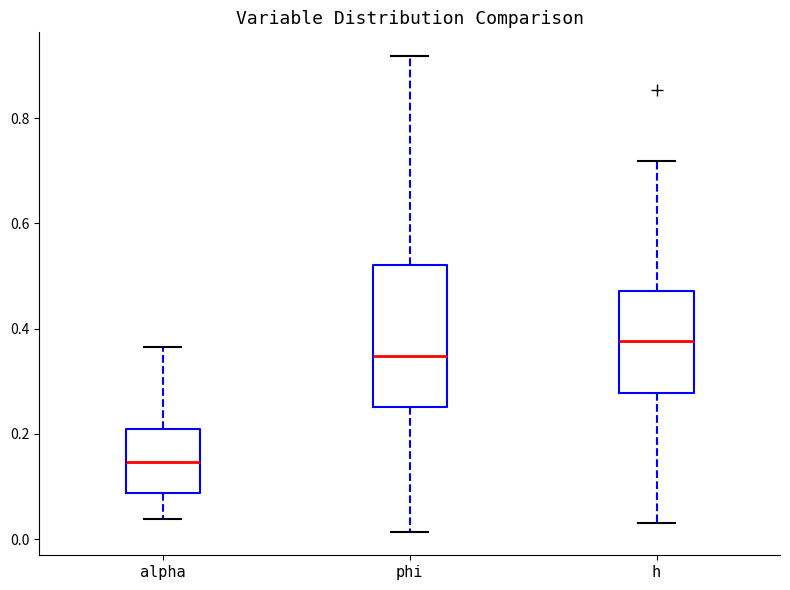

Reading left to right, read every box against the y-axis: the position of its median line, the range the box covers, and the ends of its whiskers. The values are not printed on the chart, so give them approximately, as read against the axis.

alpha: median 0.14, box 0.08 to 0.20, whiskers 0.04 to 0.36
phi: median 0.34, box 0.26 to 0.52, whiskers 0.02 to 0.92
h: median 0.38, box 0.28 to 0.48, whiskers 0.04 to 0.72